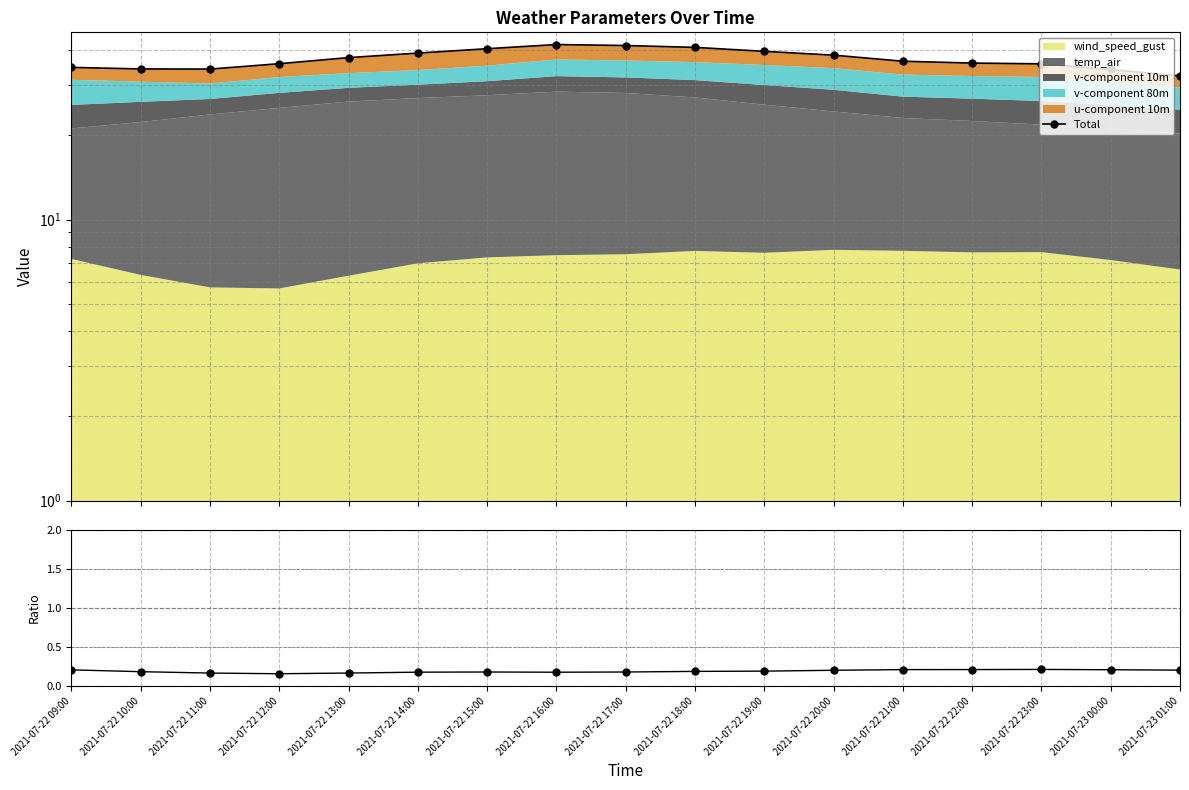

In Total, how many points are lower than both neighbors (excluding endpoints)?

1